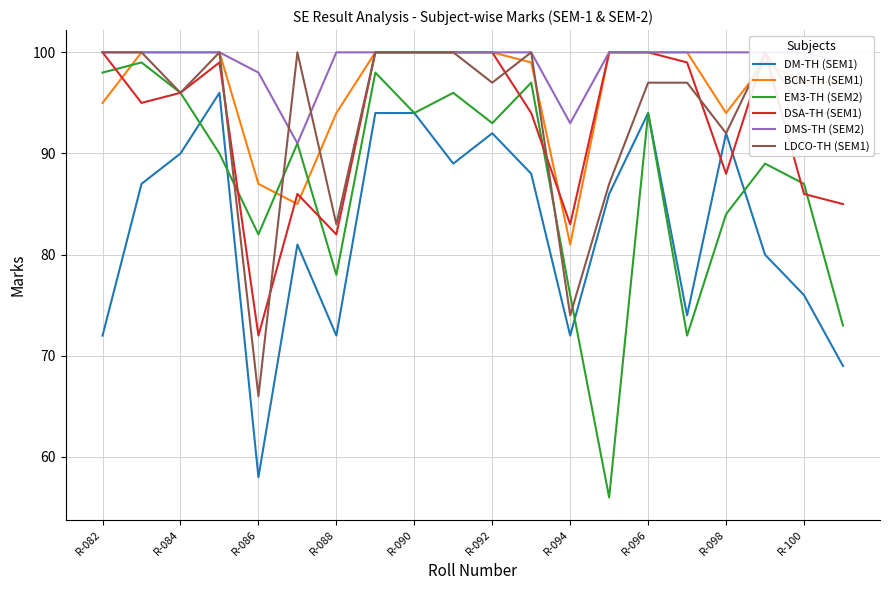

The DSA-TH (SEM1) series shows 61 at 13. True or false?

False